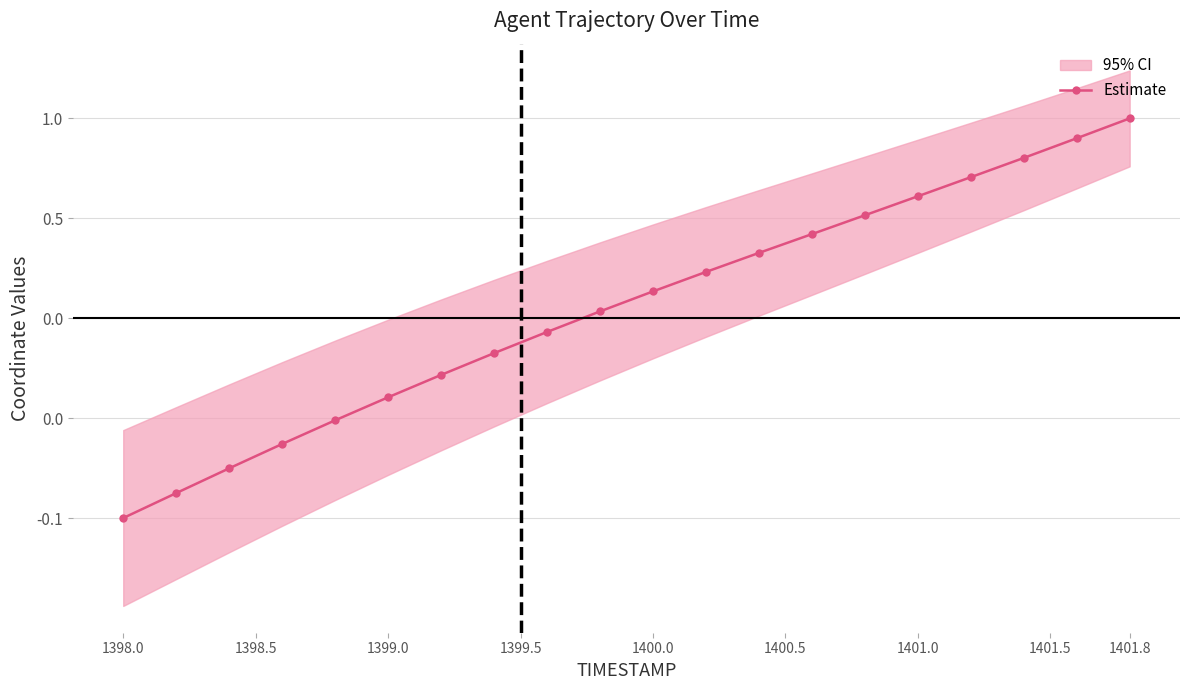

How many lines are shown in the chart?

1